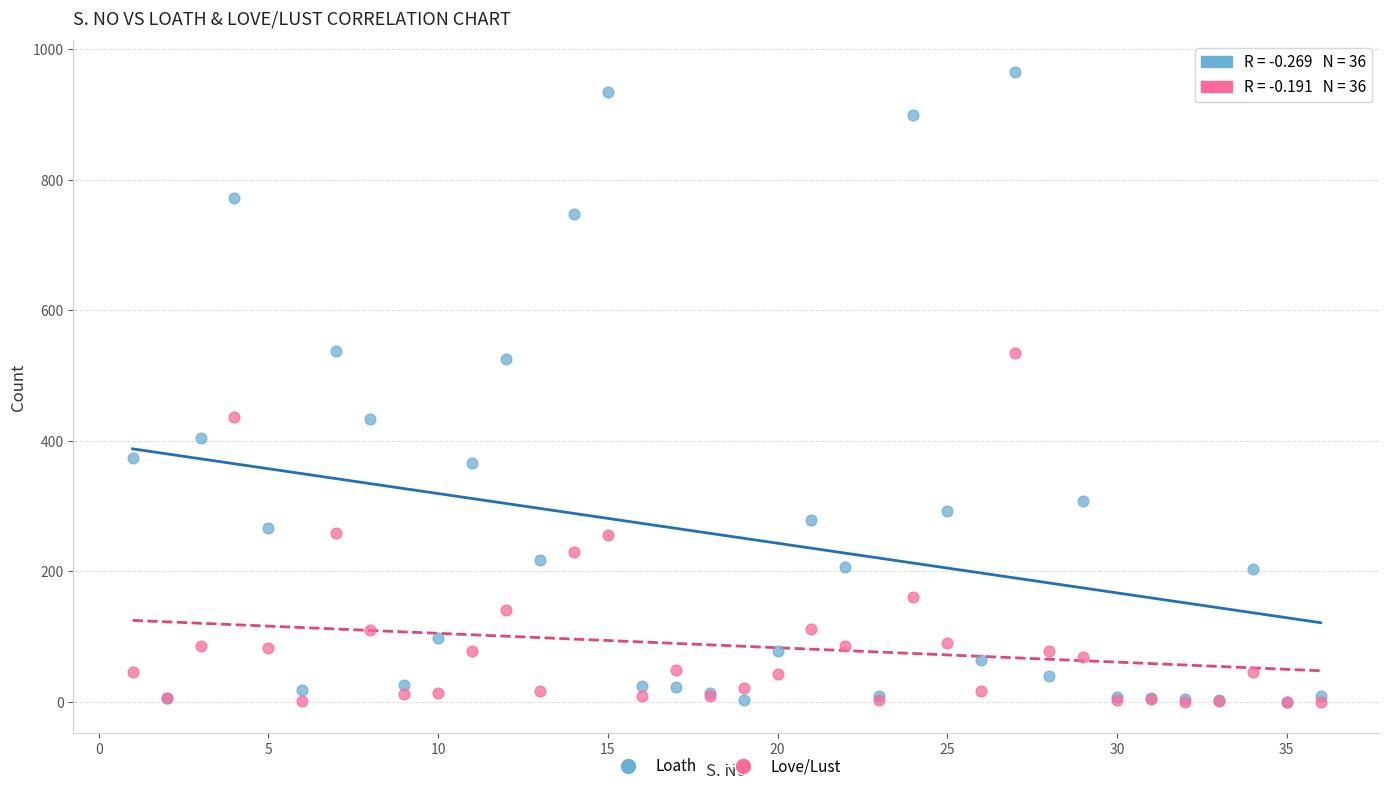

What are all the series names shown in the legend?

Loath, Love/Lust